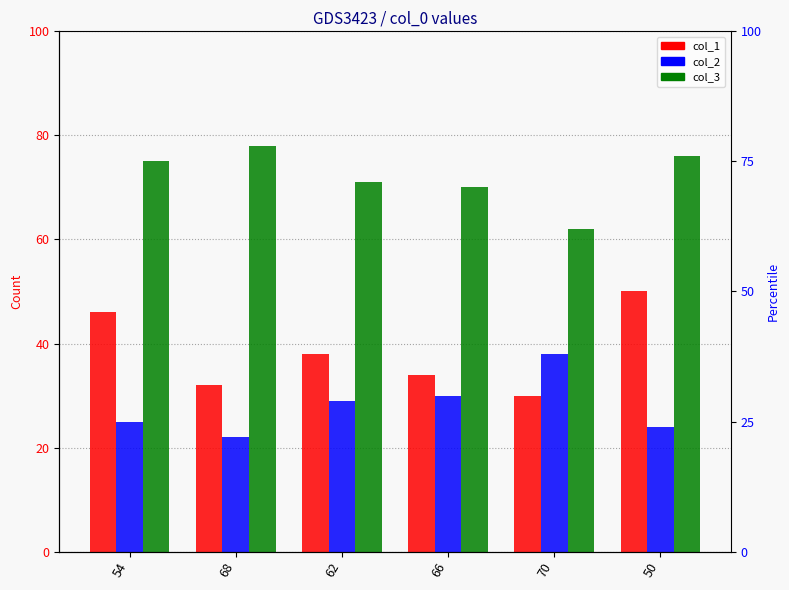

Reading left to right, what are all the values shown in this chart?

col_1: 54=46	68=32	62=38	66=34	70=30	50=50
col_2: 54=25	68=22	62=29	66=30	70=38	50=24
col_3: 54=75	68=78	62=71	66=70	70=62	50=76